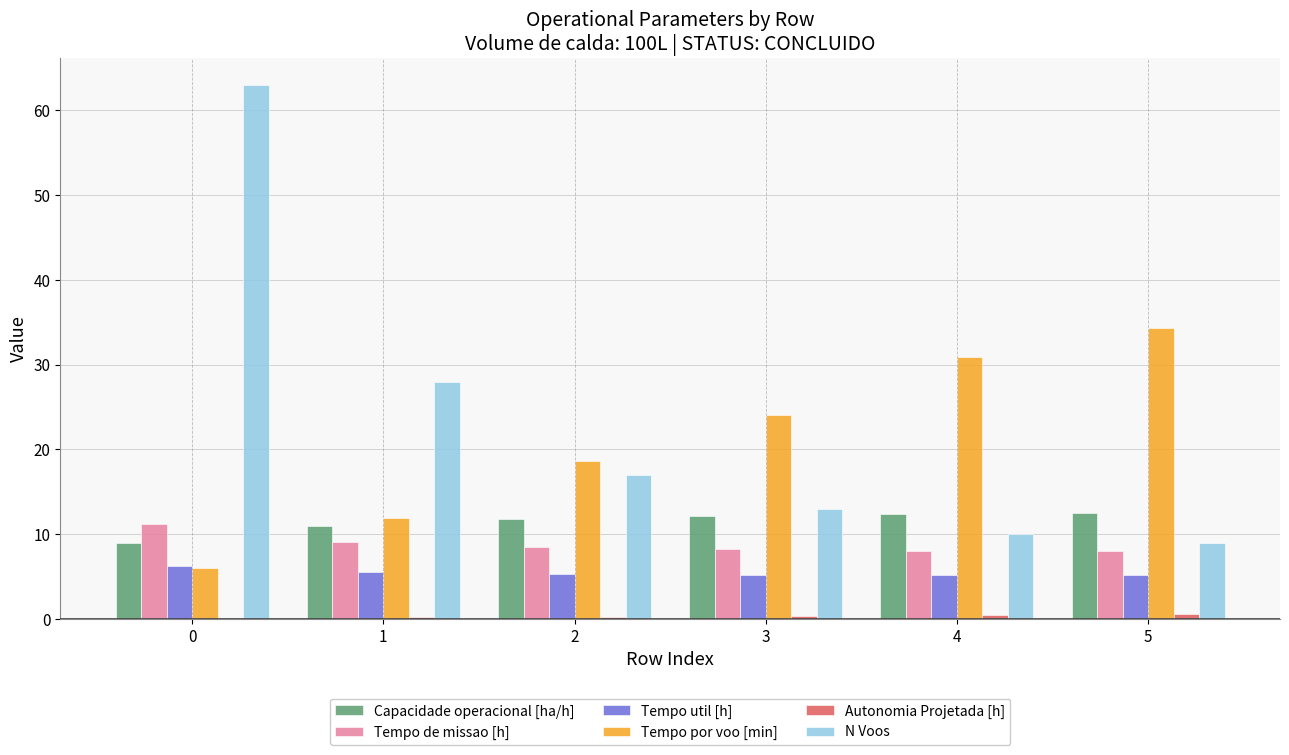

How many groups of bars are there?

6